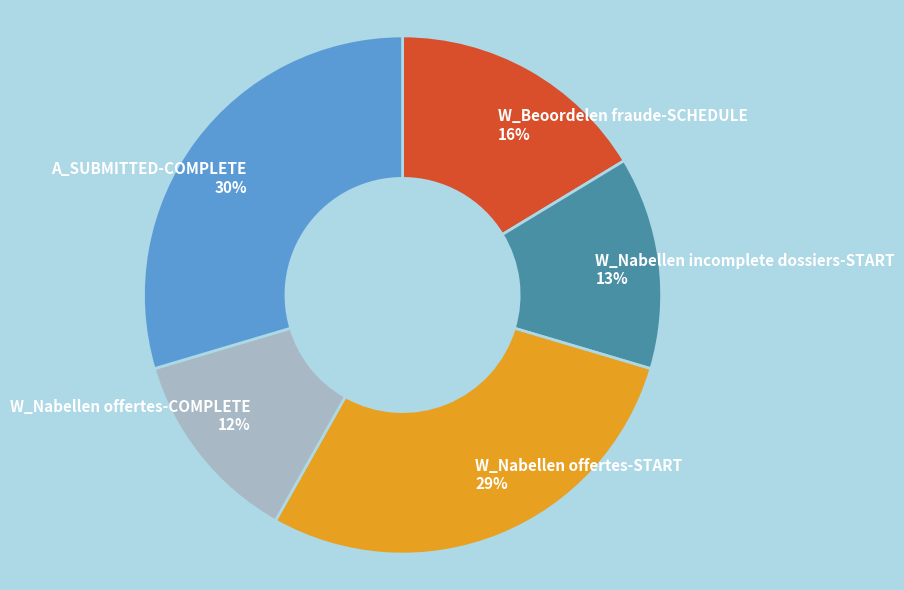

Rank the categories by value from lowest to highest.

W_Nabellen offertes-COMPLETE, W_Nabellen incomplete dossiers-START, W_Beoordelen fraude-SCHEDULE, W_Nabellen offertes-START, A_SUBMITTED-COMPLETE